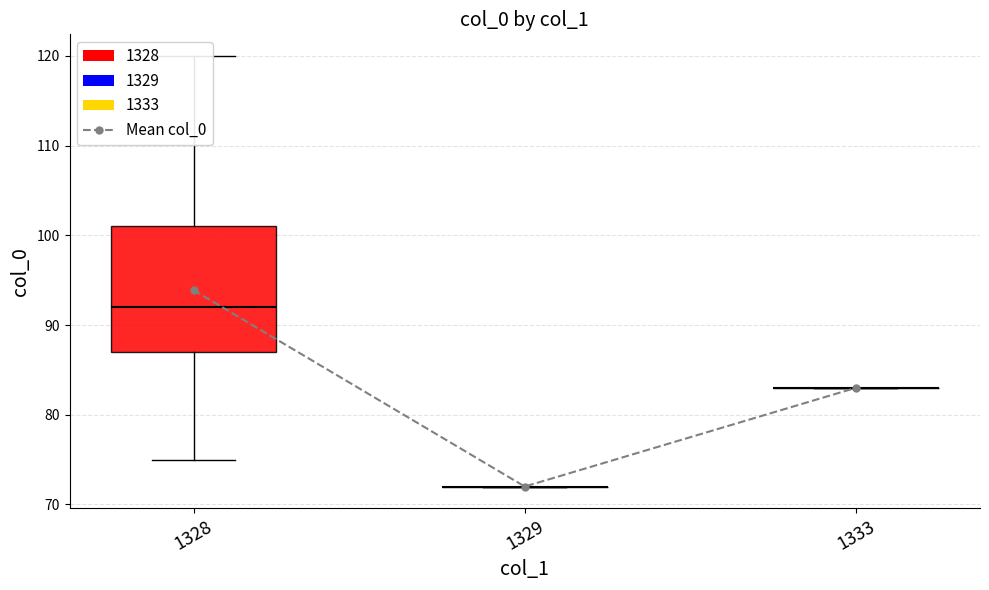

At which label is the value closest to 82?

1333